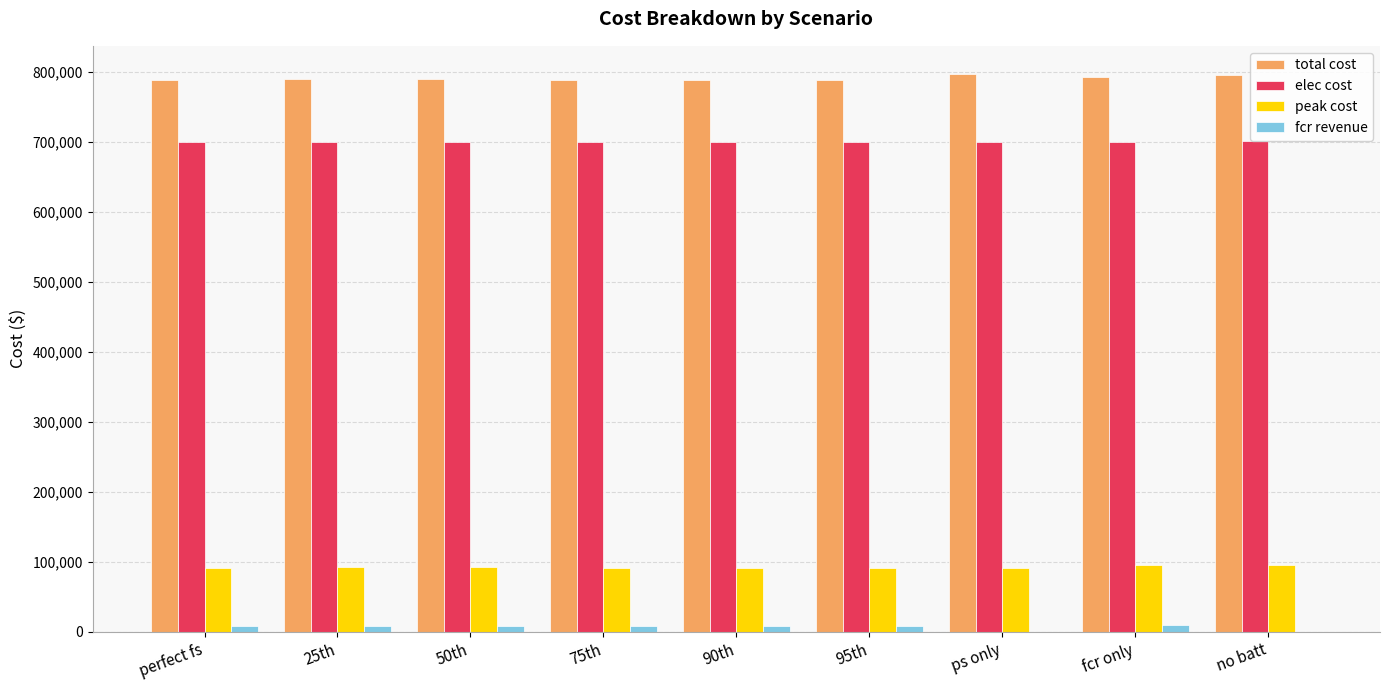

What is the sum of all fcr revenue values?

61687.8